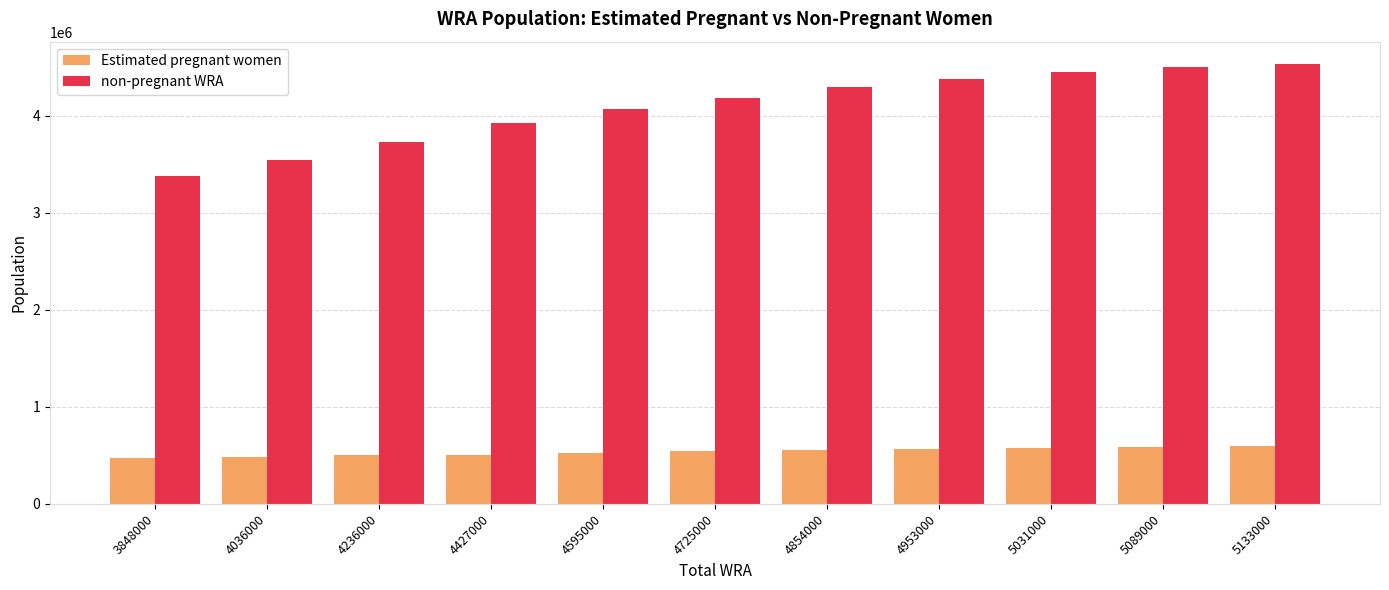

Rank the series by their maximum value, from highest to lowest.

non-pregnant WRA, Estimated pregnant women